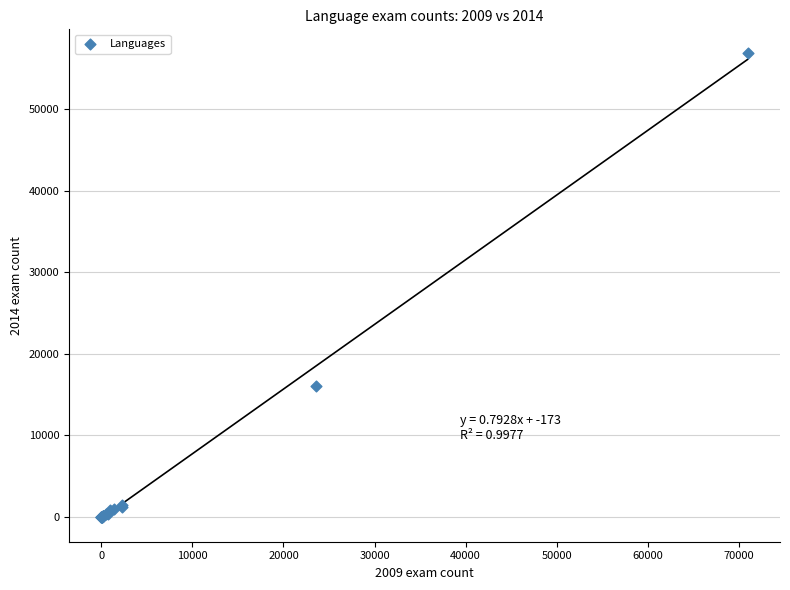

What Y value in the scatter plot is closest to 28462?

16044